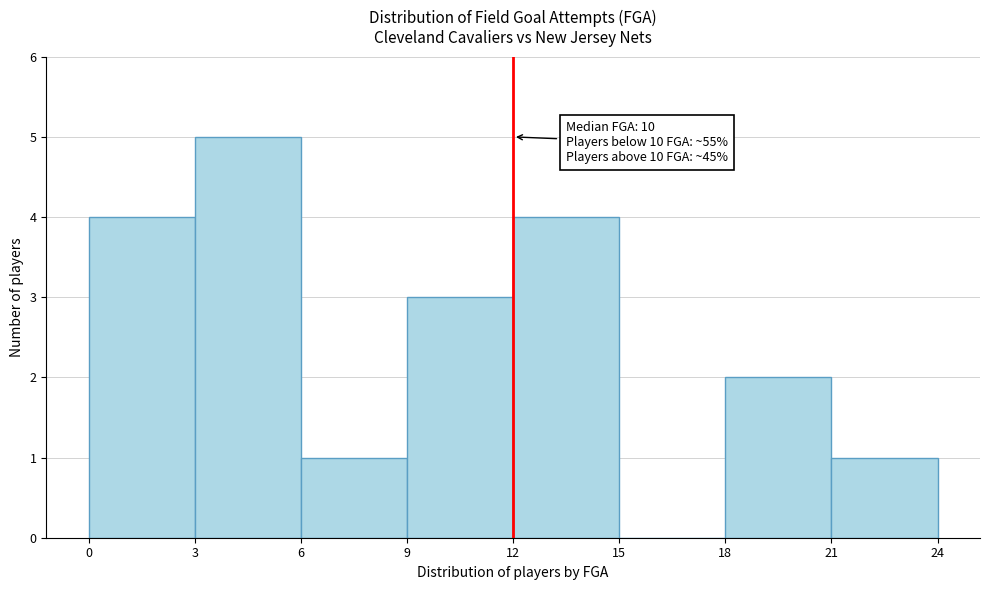

Over which range of the x-axis is the bar tallest?

3 to 6